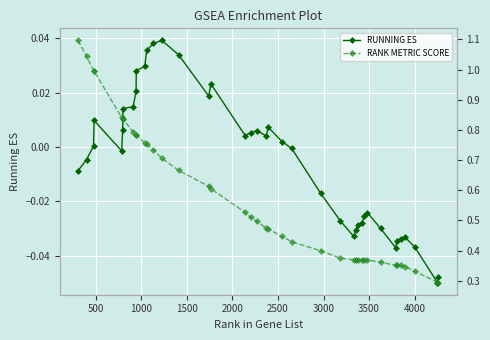

True or false: RUNNING ES has more than 2 points higher than both neighbors.

True